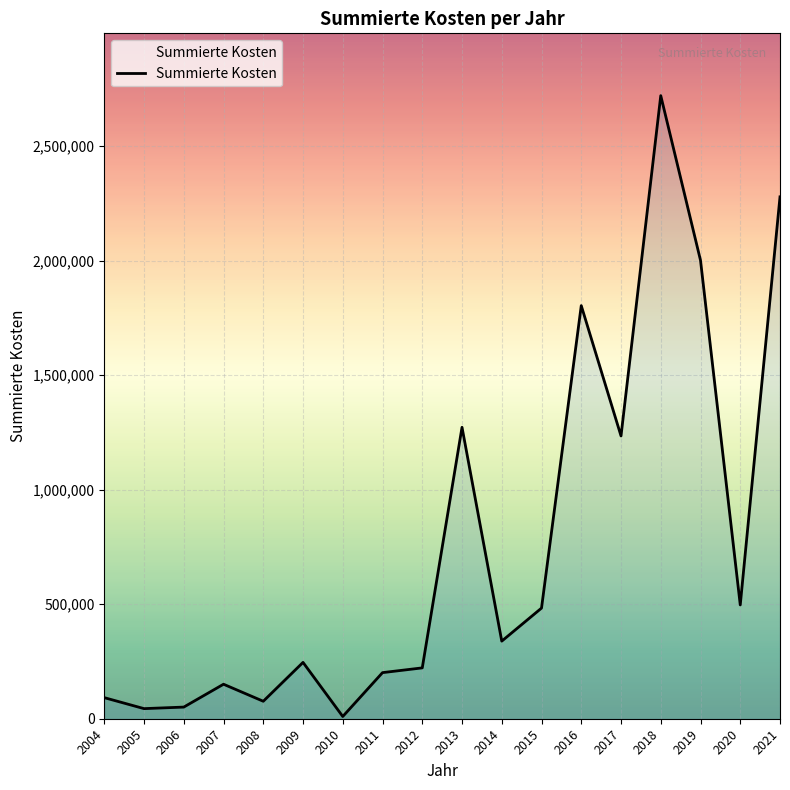

Approximately how many times larger is the value at 2021 compared to 2009?

9.3